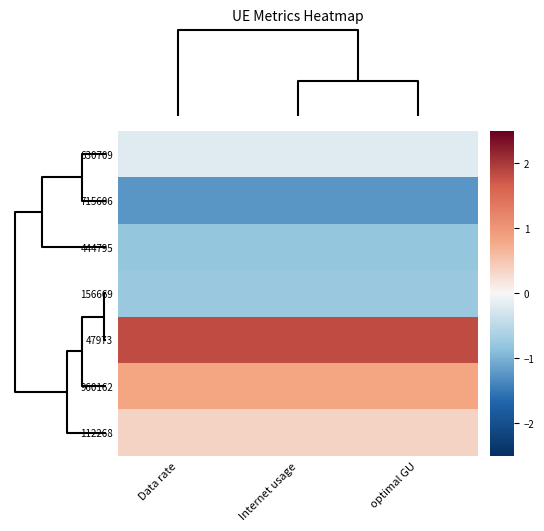

List the series in order of their peak value, lowest first.

715606, 444795, 156669, 630709, 112268, 960162, 47973